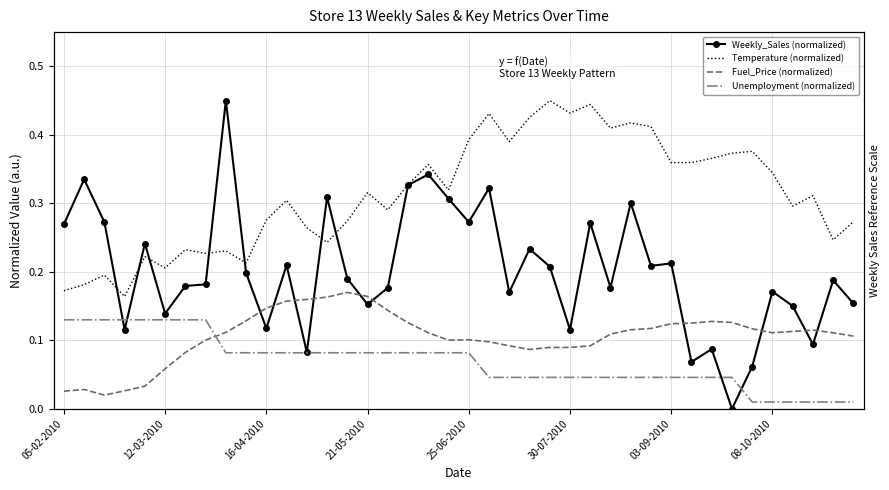

Is it true that Unemployment (normalized) equals 0.1 at 18?

True